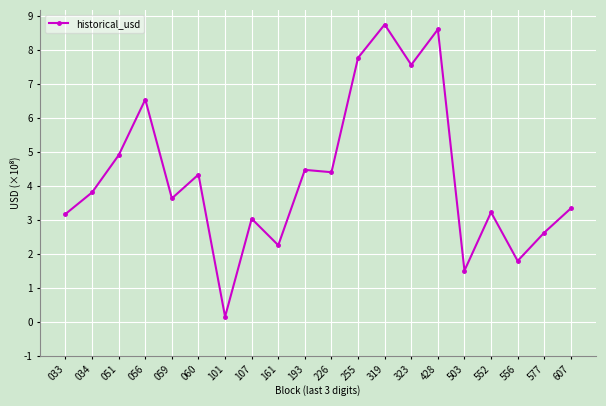

Which category has the highest value across all series?

319